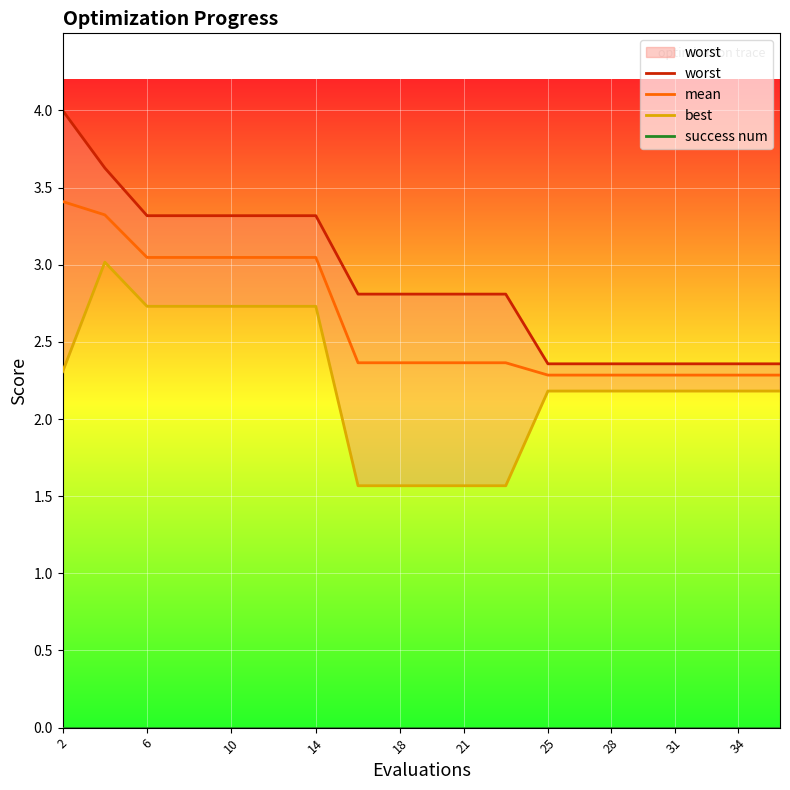

True or false: mean has a value of 4.1 at 14.

False